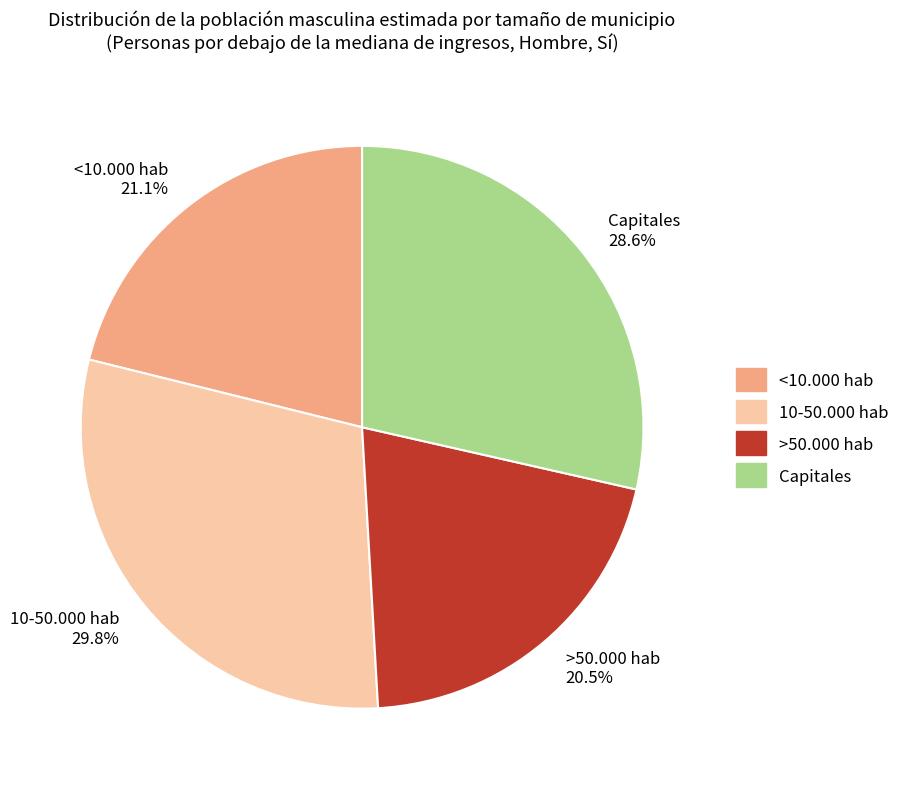

Is there a majority slice in this chart?

No